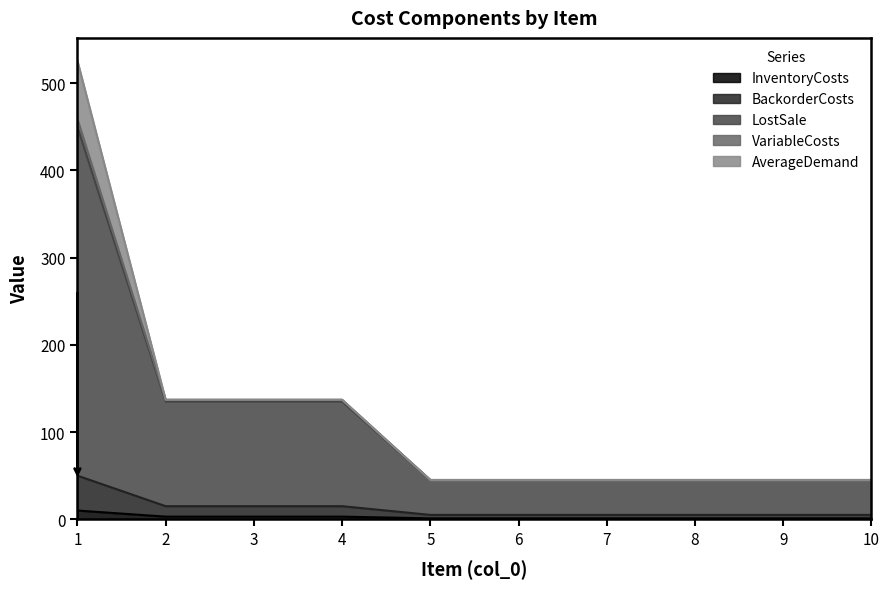

Does the chart have visible grid lines?

No